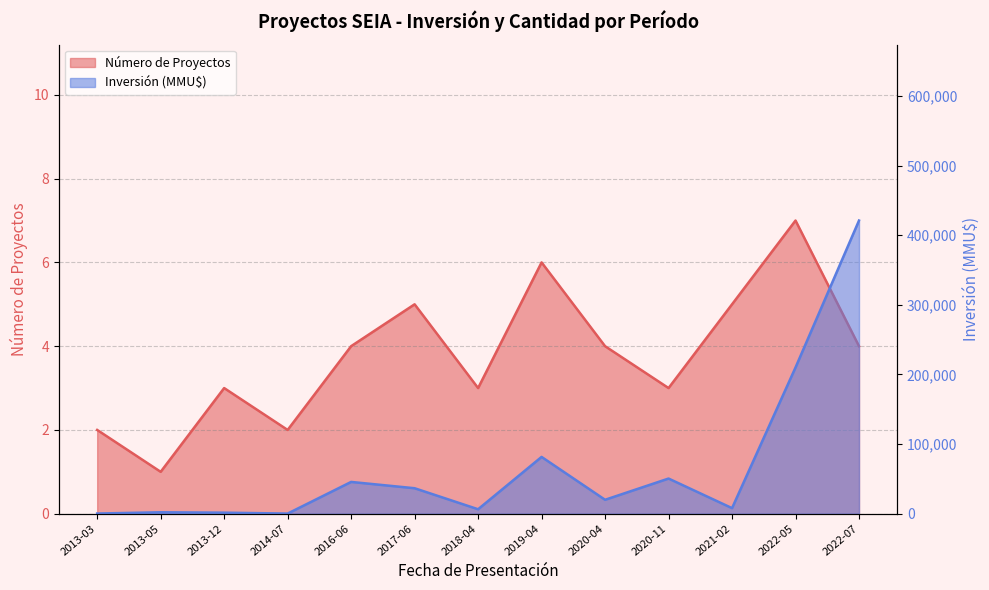

What is the greatest value displayed?

421000